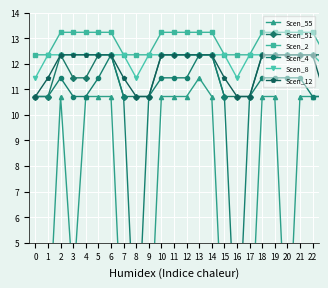

What is the difference between the second highest and second lowest values in the Scen_4 series?

12.3